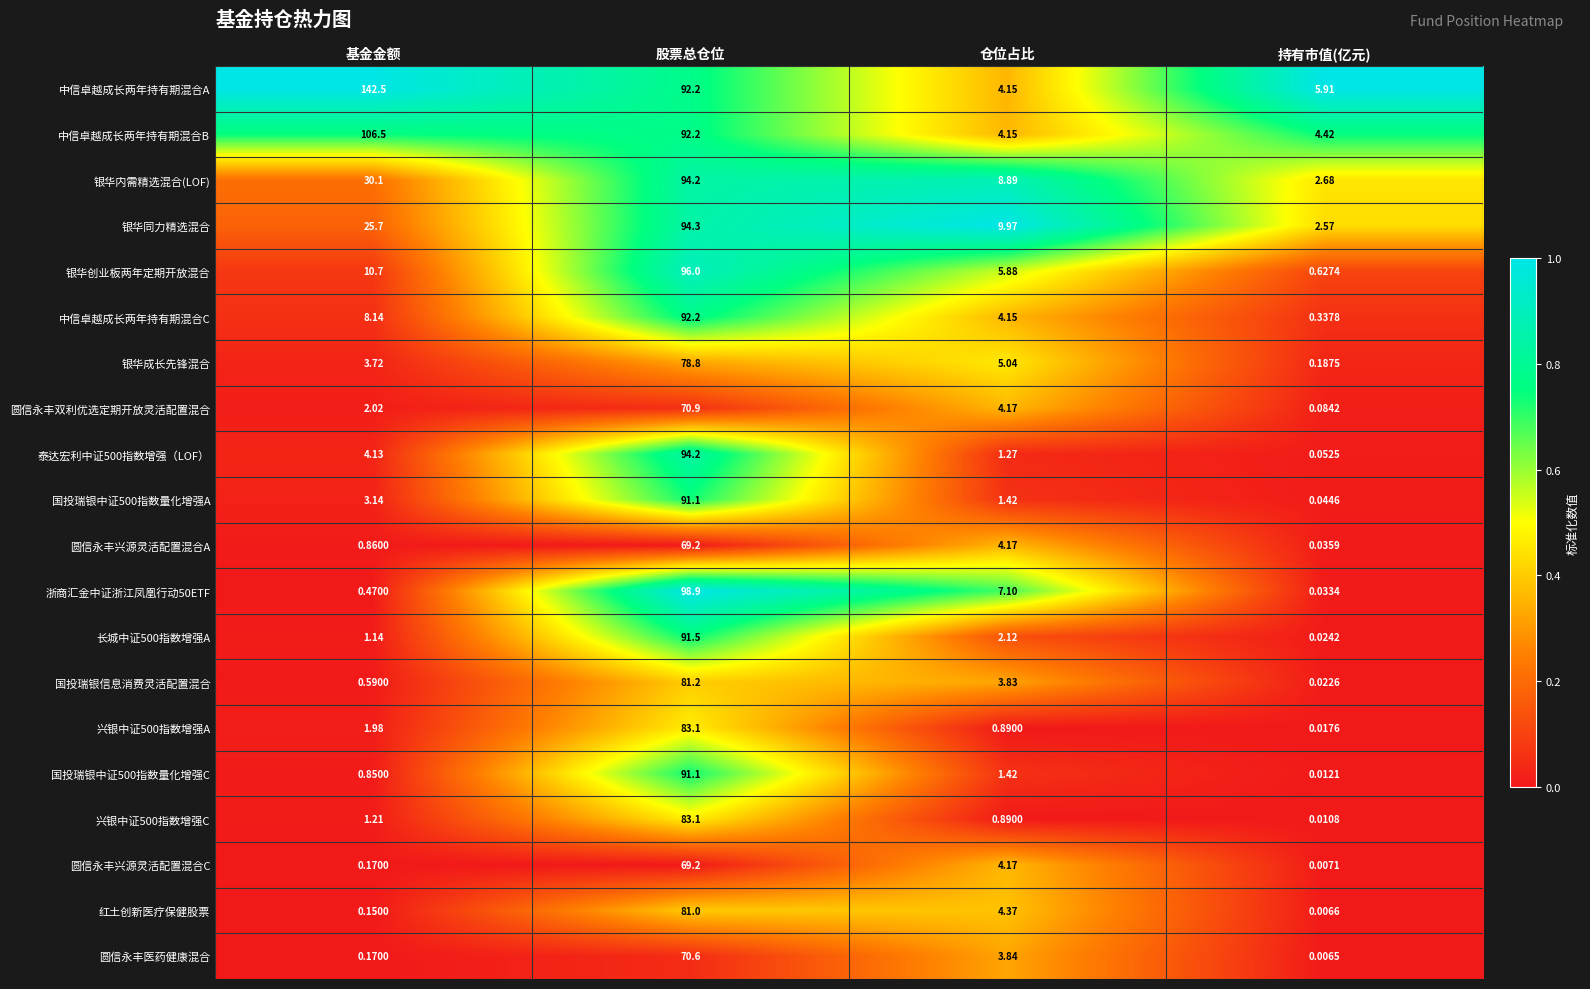

What is the total value across all series at 股票总仓位?

1715.0